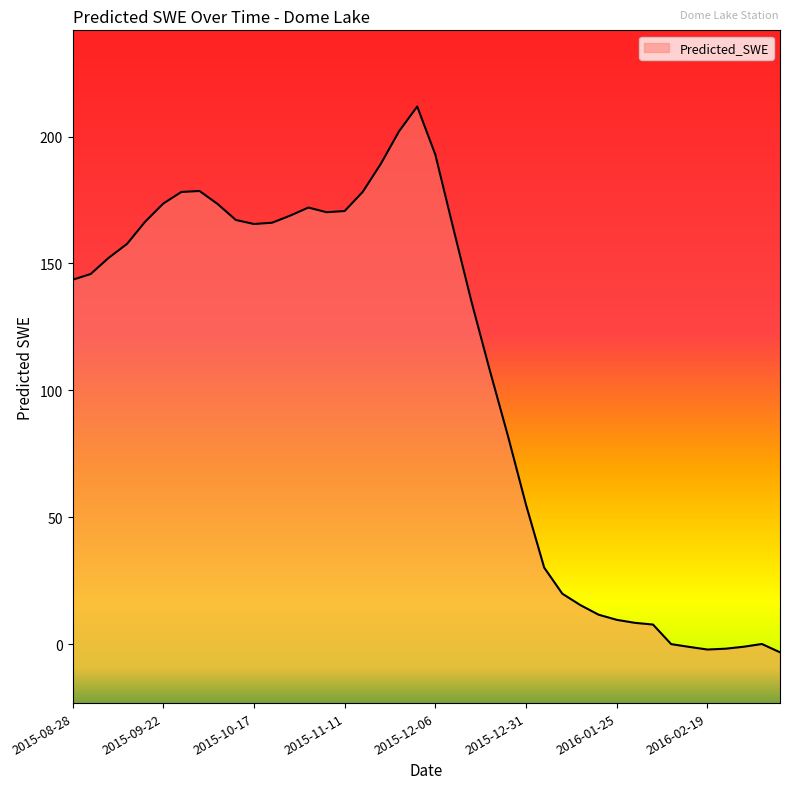

What is the label of the 19th point from the right?

2015-12-11